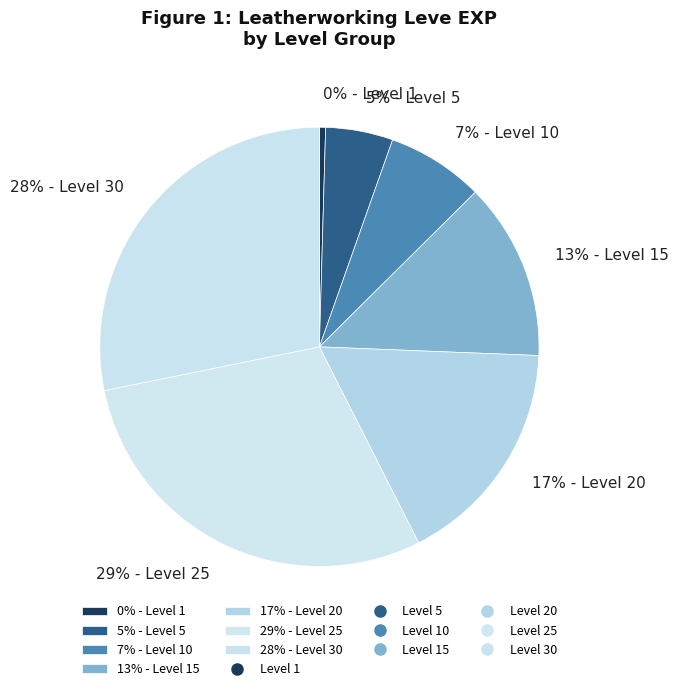

Which slice is the smallest?

0% - Level 1